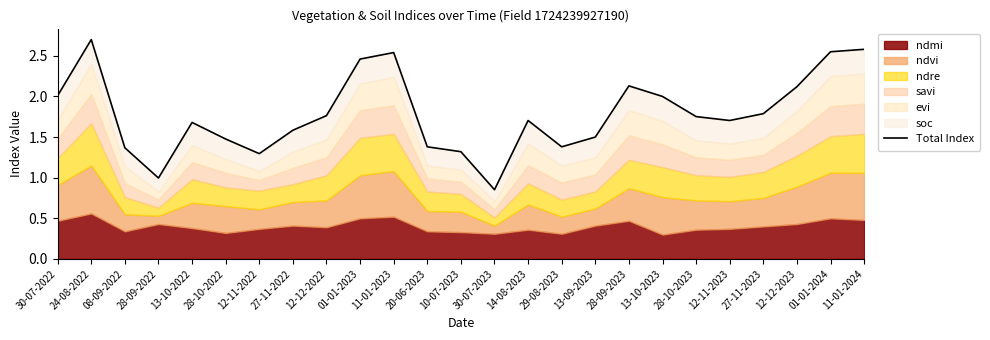

What is the difference between the maximum and second lowest values?

1.7